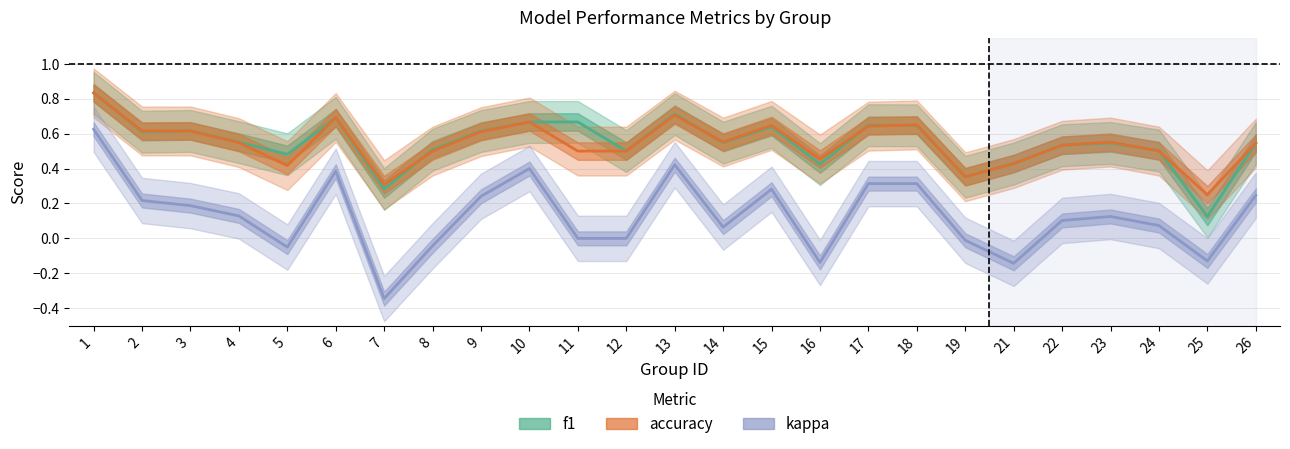

True or false: f1 has a value of 0.7 at 11.

True